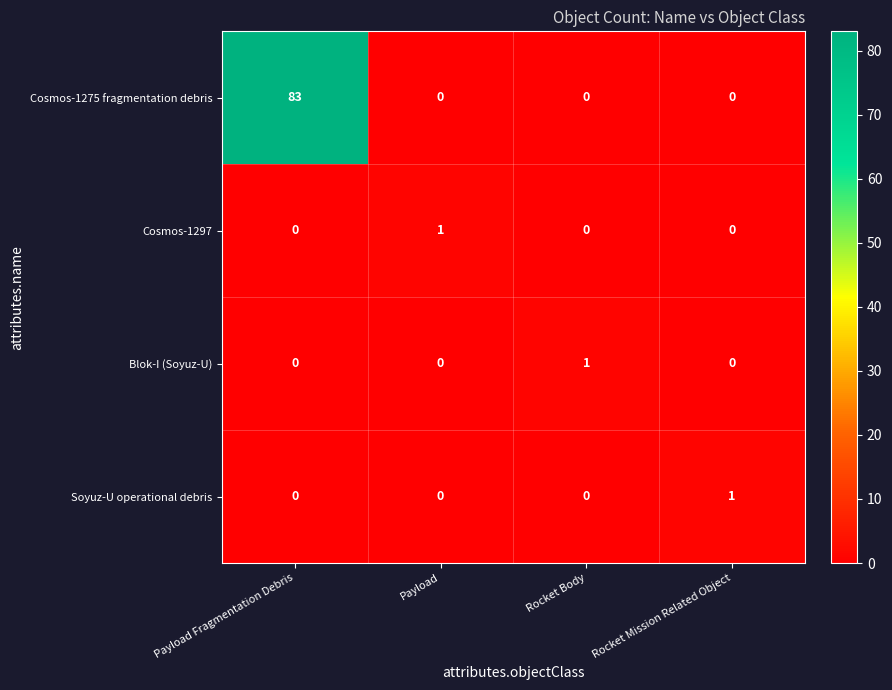

At how many categories does at least one series exceed 56?

1